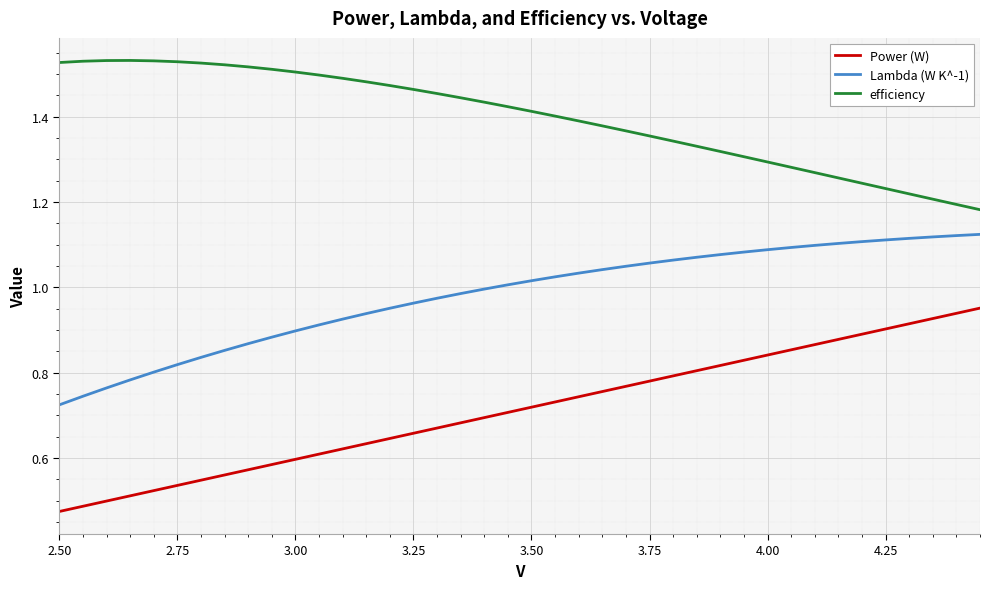

True or false: efficiency and Lambda (W K^-1) intersect in this chart.

False